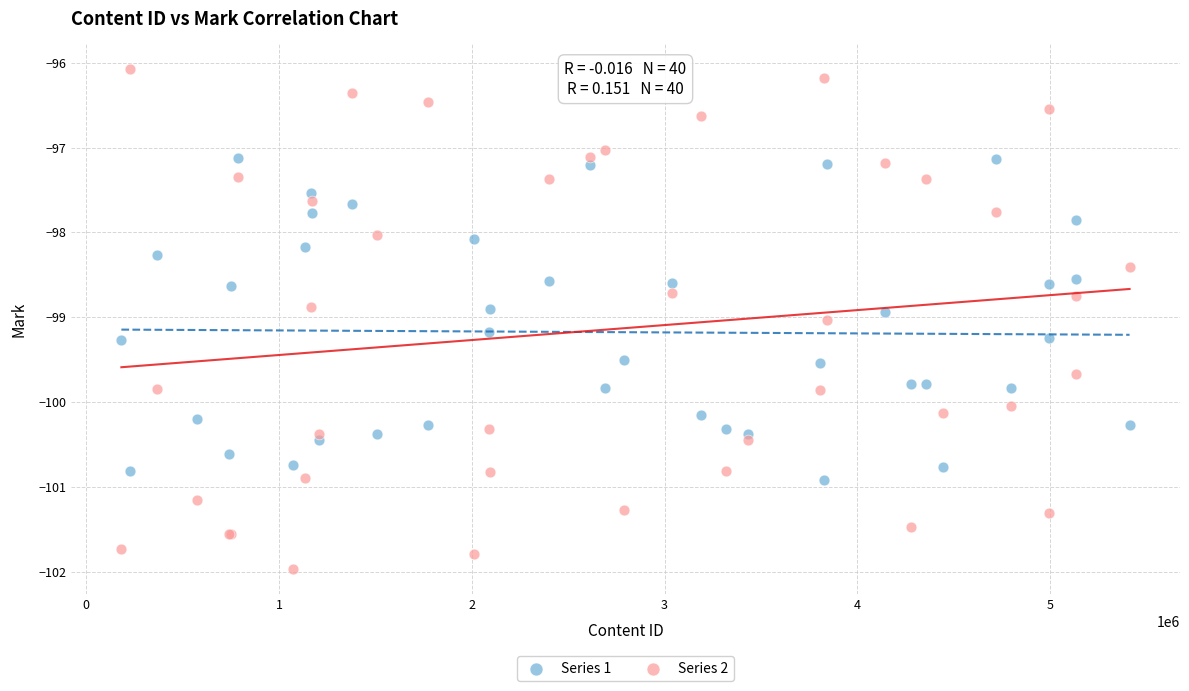

Which series reaches the minimum Y coordinate?

Series 2